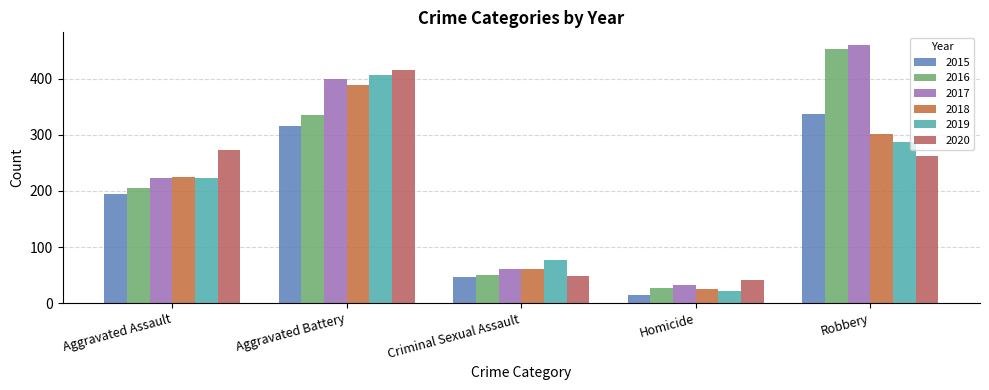

Count the number of data series in this chart.

6